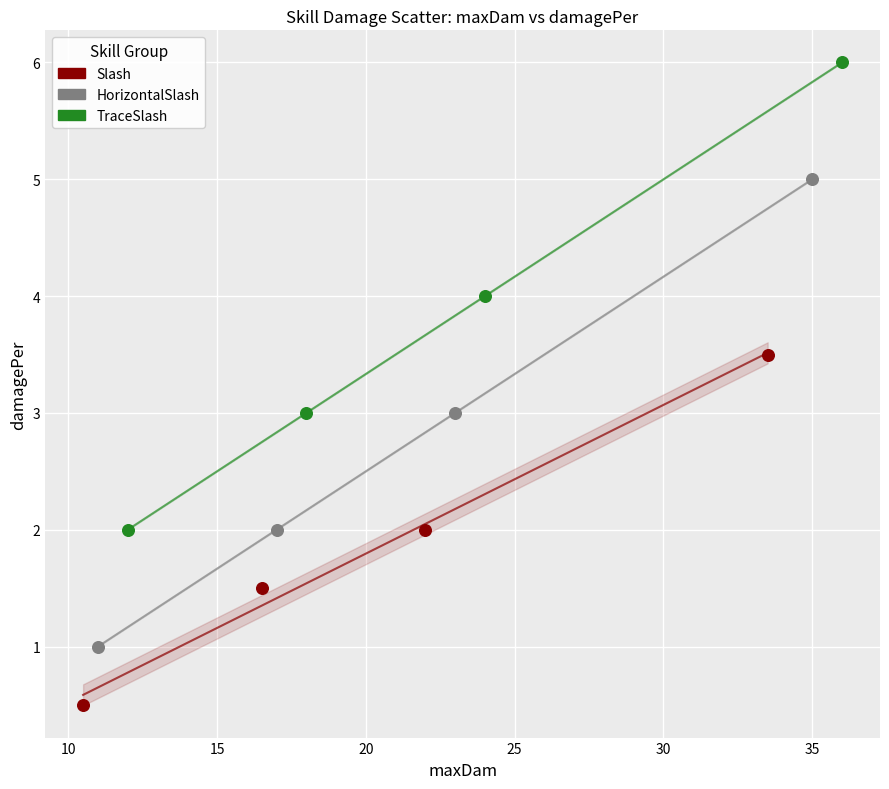

Which series reaches the maximum Y coordinate?

TraceSlash